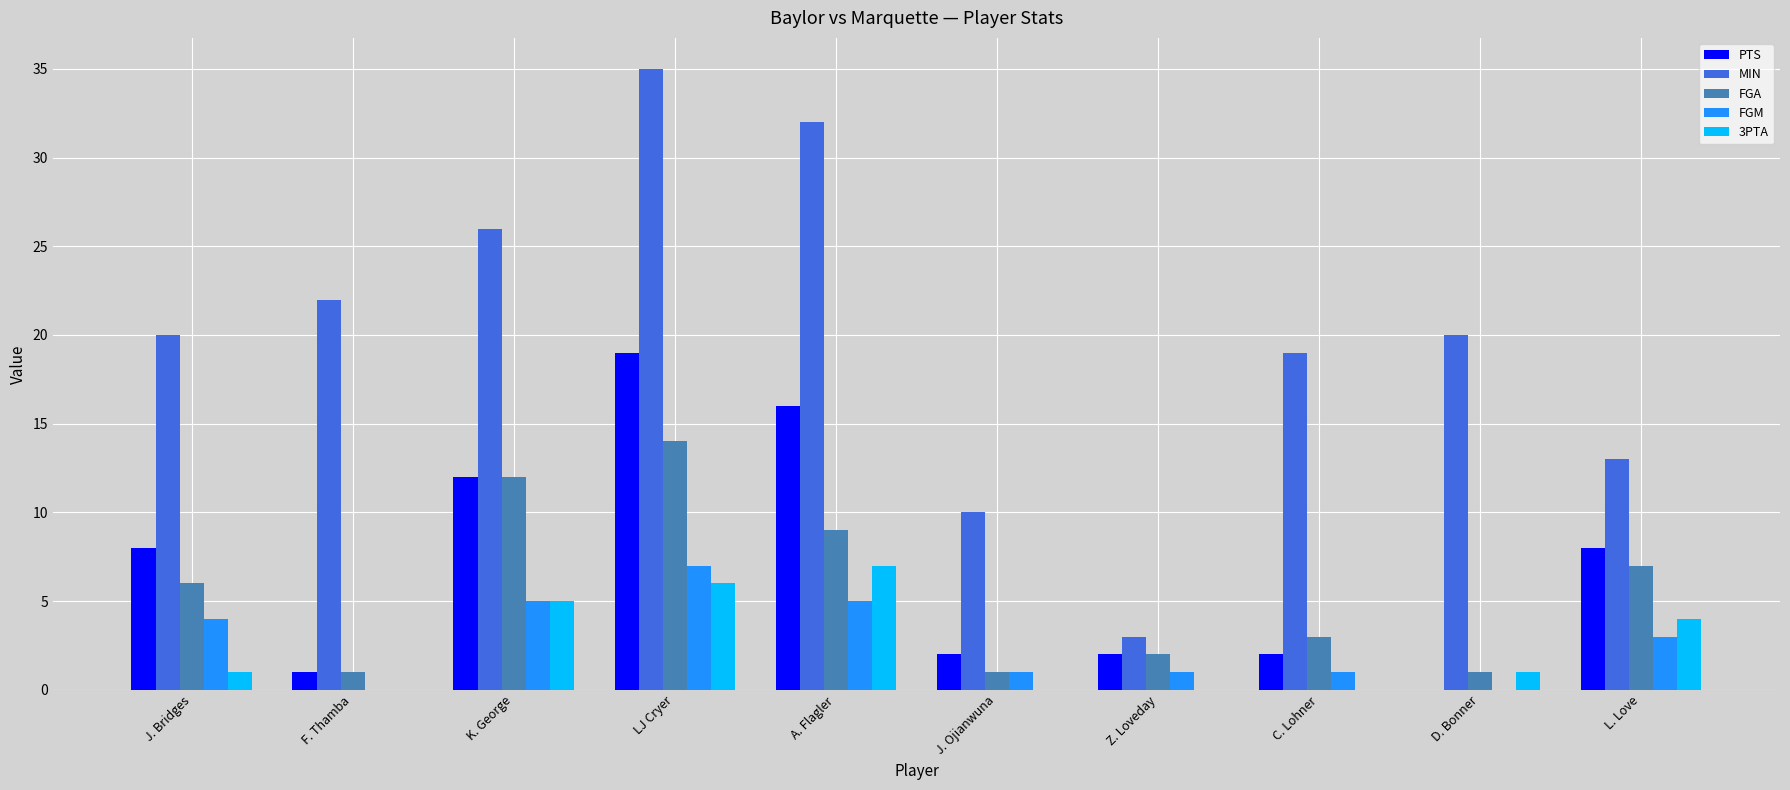

Is it true that FGM equals 2 at A. Flagler?

False